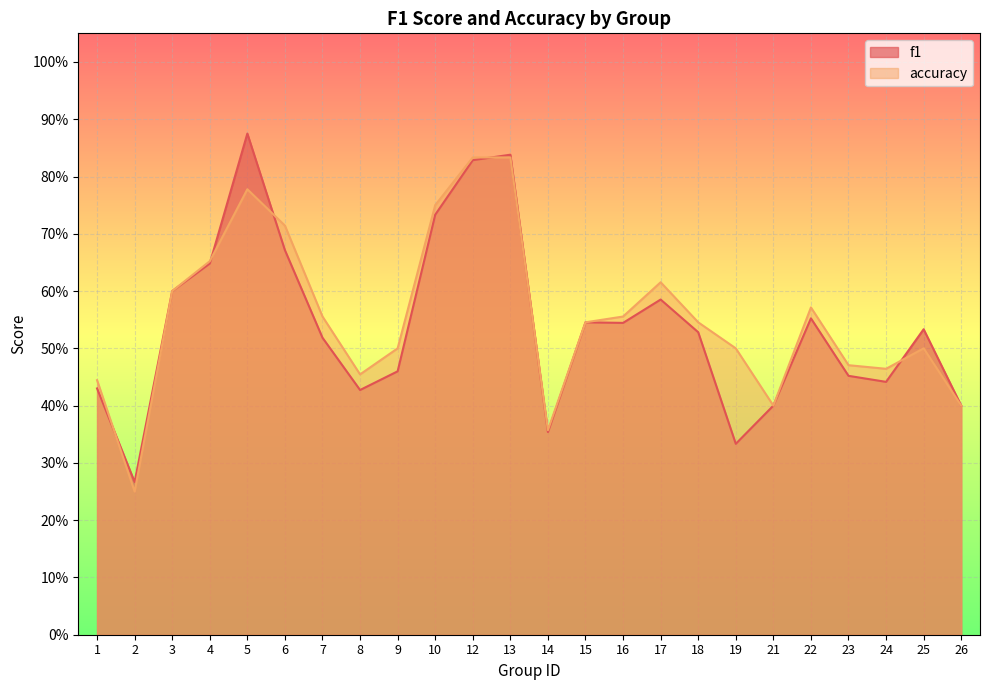

List the series in order of their overall mean, highest first.

accuracy, f1